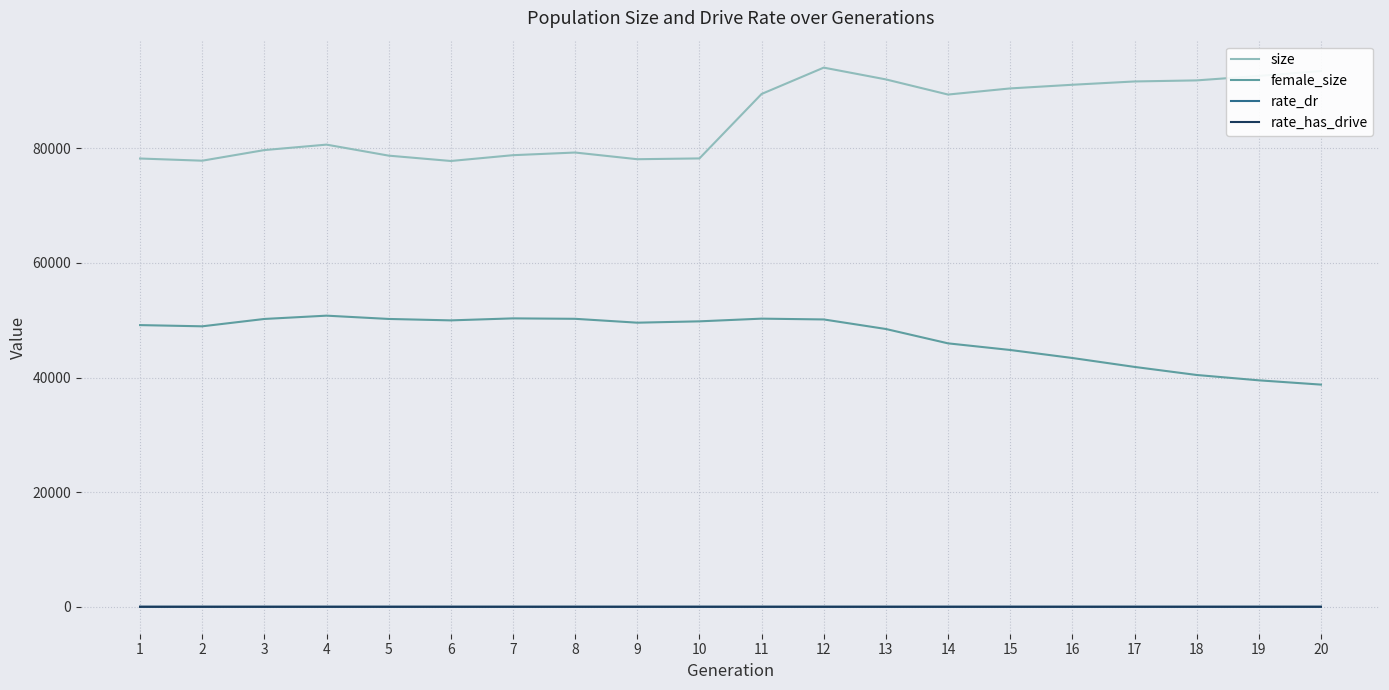

What is the total value across all series at 14?

135346.4